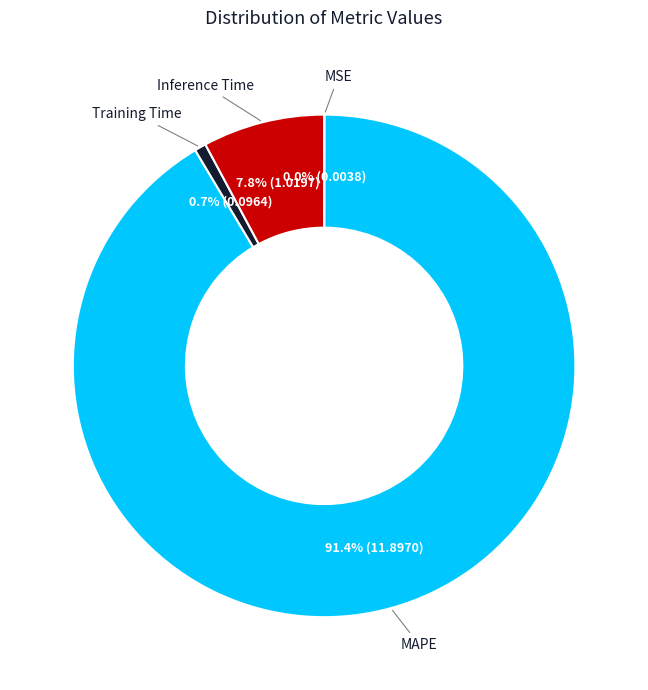

True or false: Inference Time accounts for 8% of the total.

True